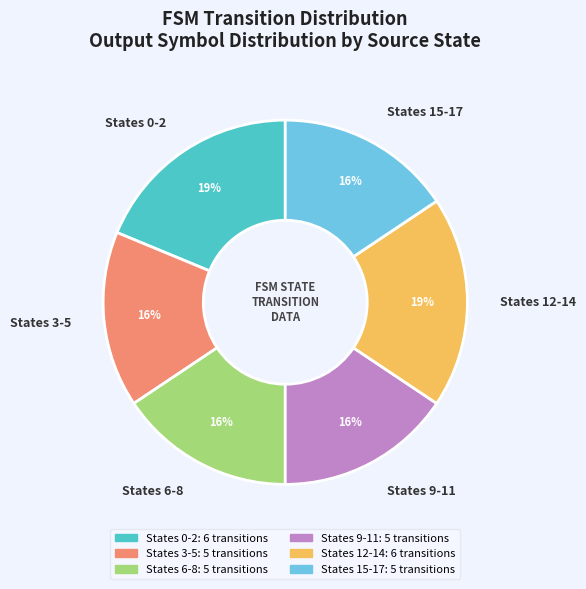

Is it true that States 3-5 is 29% of the pie?

False